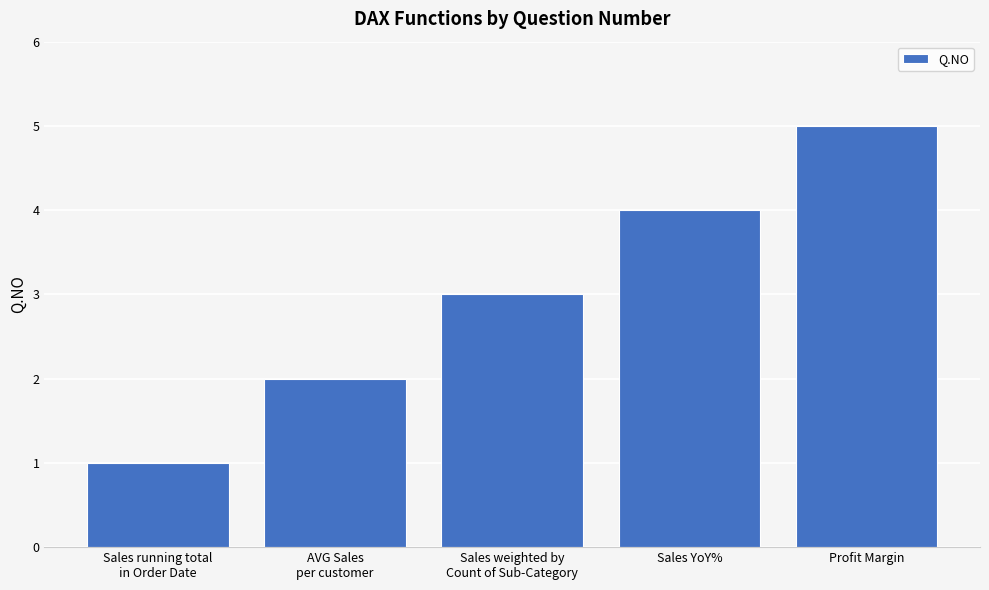

What is the sum of all values?

15